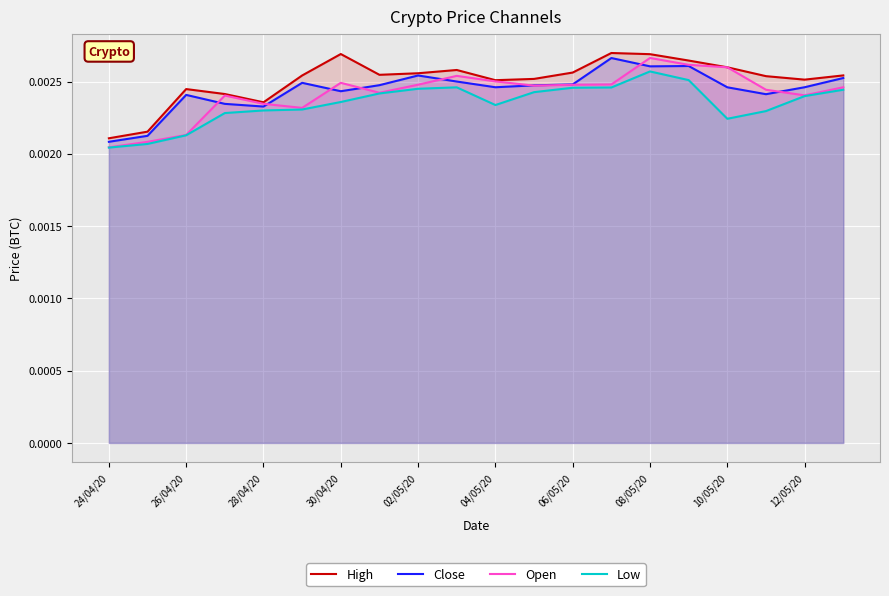

True or false: Close has more than 1 points higher than both neighbors.

True